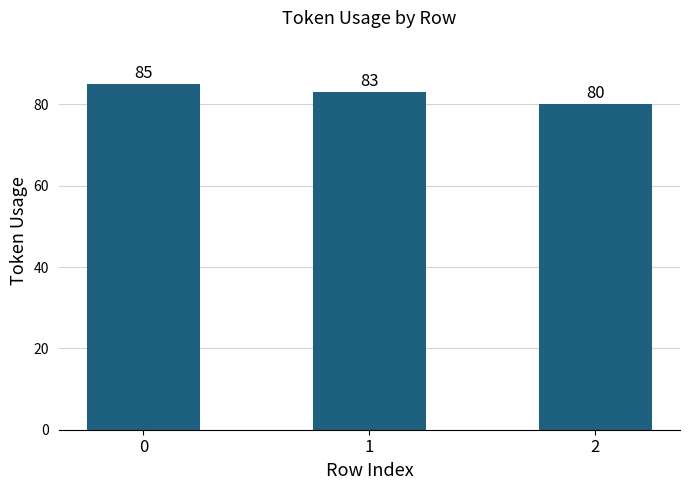

List the labels in order of value, smallest first.

2, 1, 0